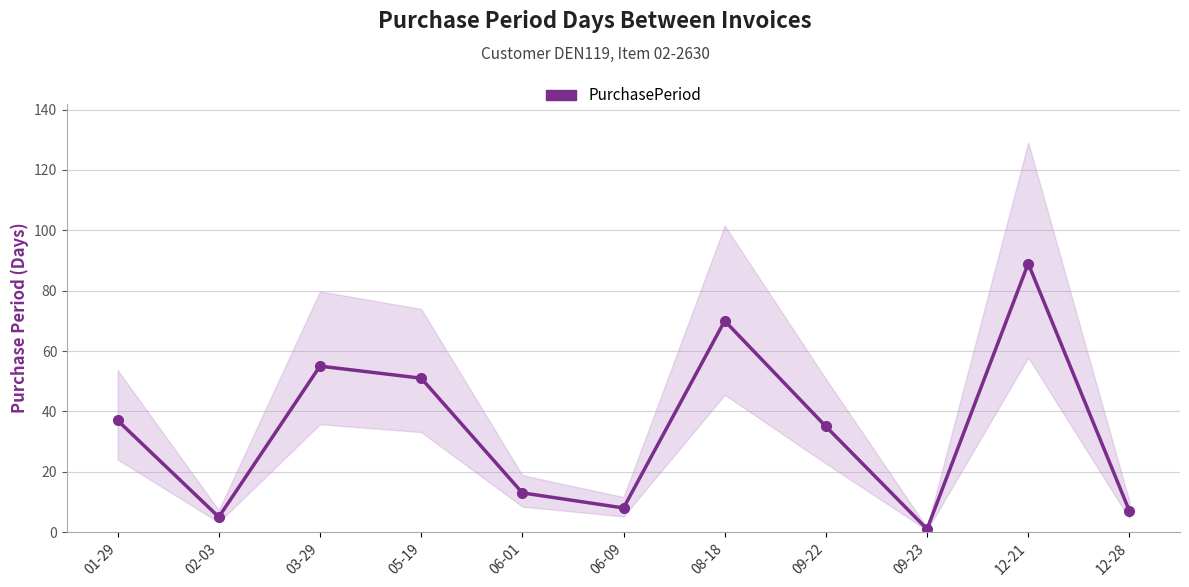

What is the difference between the maximum and minimum values?

88